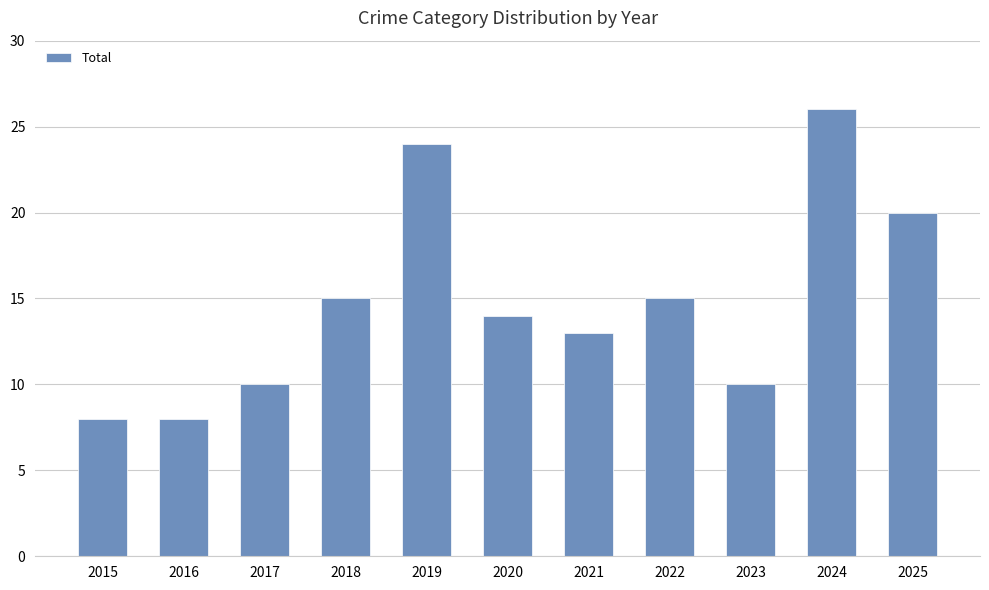

Between 2024 and 2018, which is larger?

2024